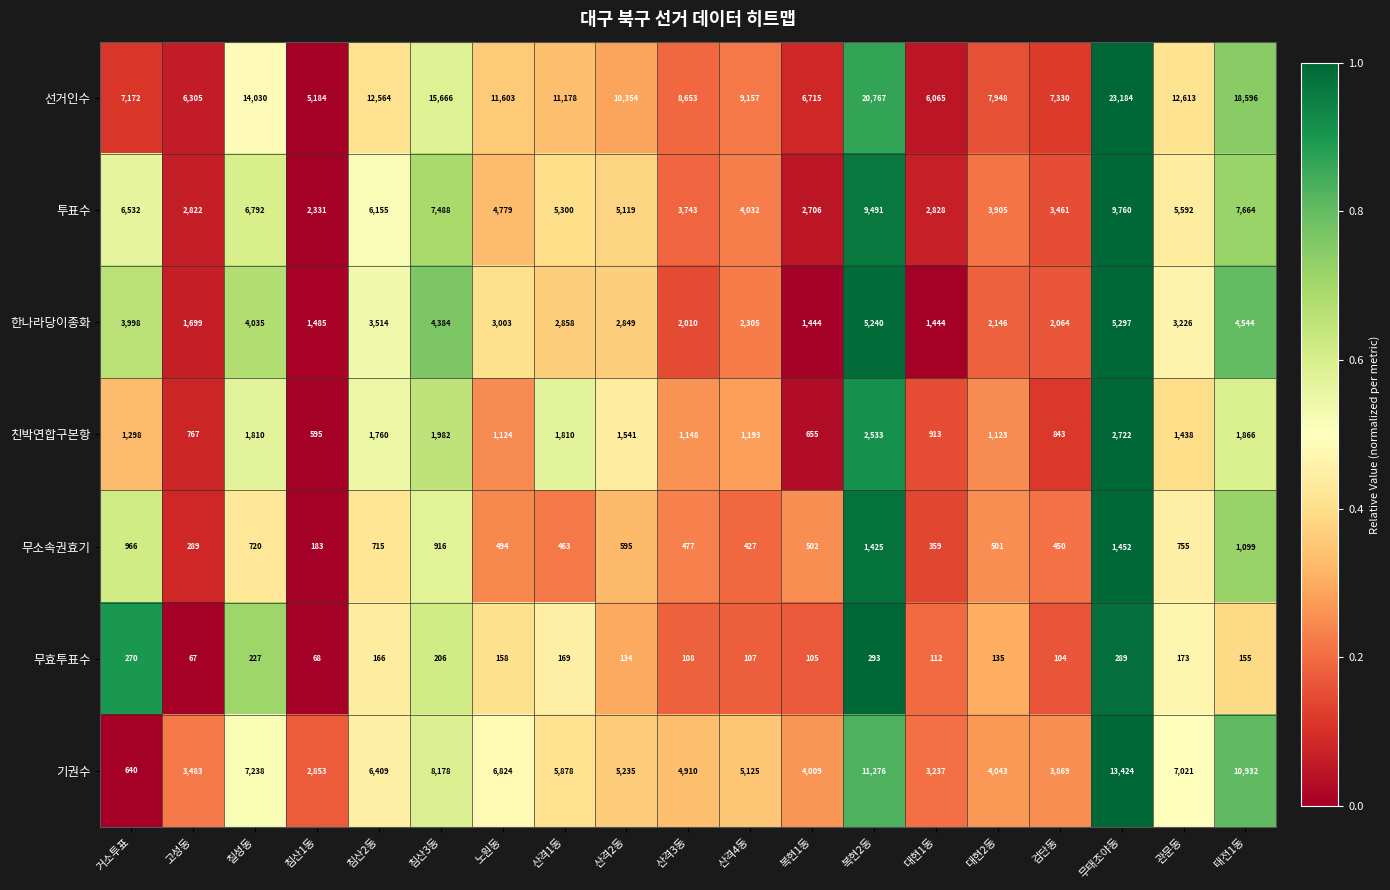

What is the difference between the highest and lowest values at 고성동?

6238